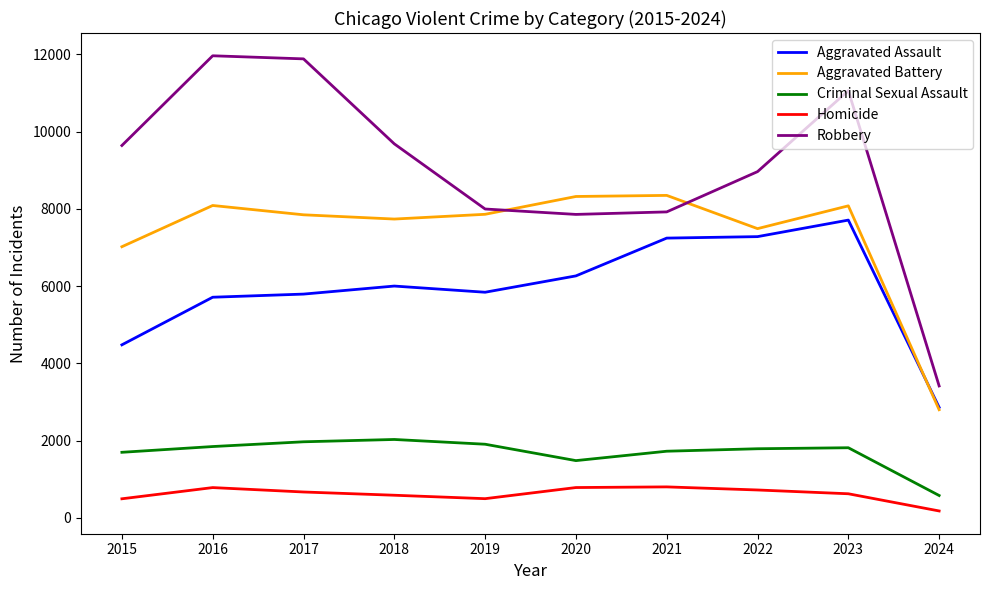

What is the minimum value for Aggravated Assault?

2862